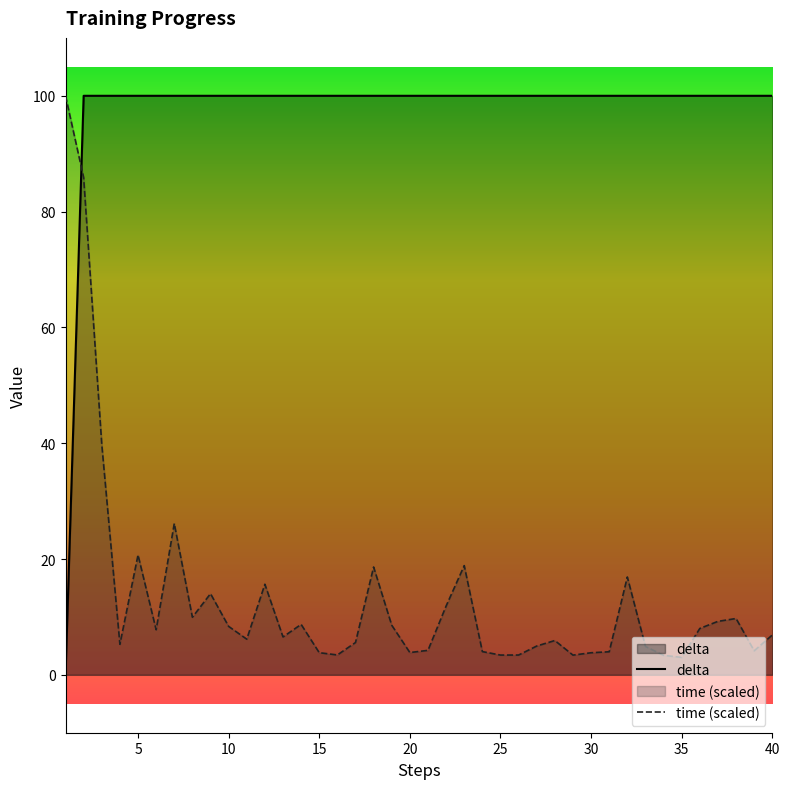

What is the maximum value for time (scaled)?

100.0